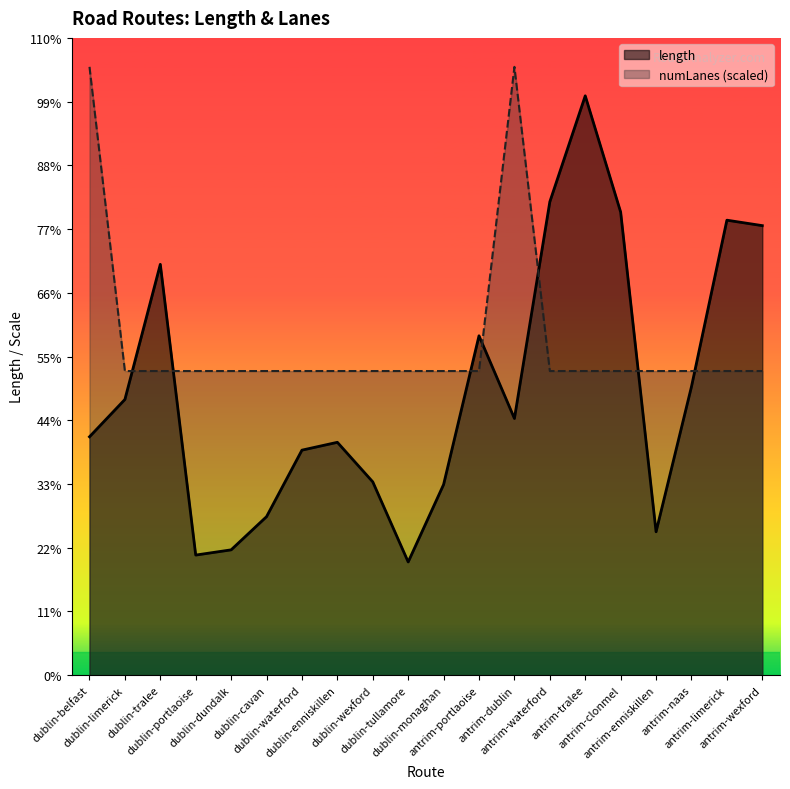

What is the sum of the numLanes values at antrim-tralee and dublin-waterford?

3962.8